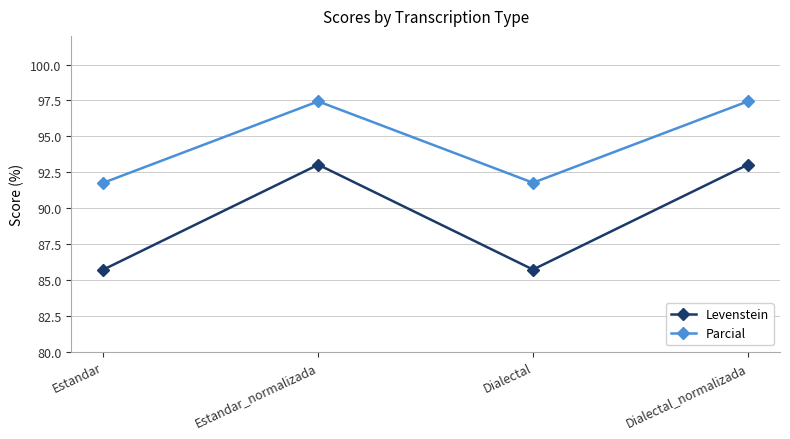

Which series has the largest total across all categories?

Parcial